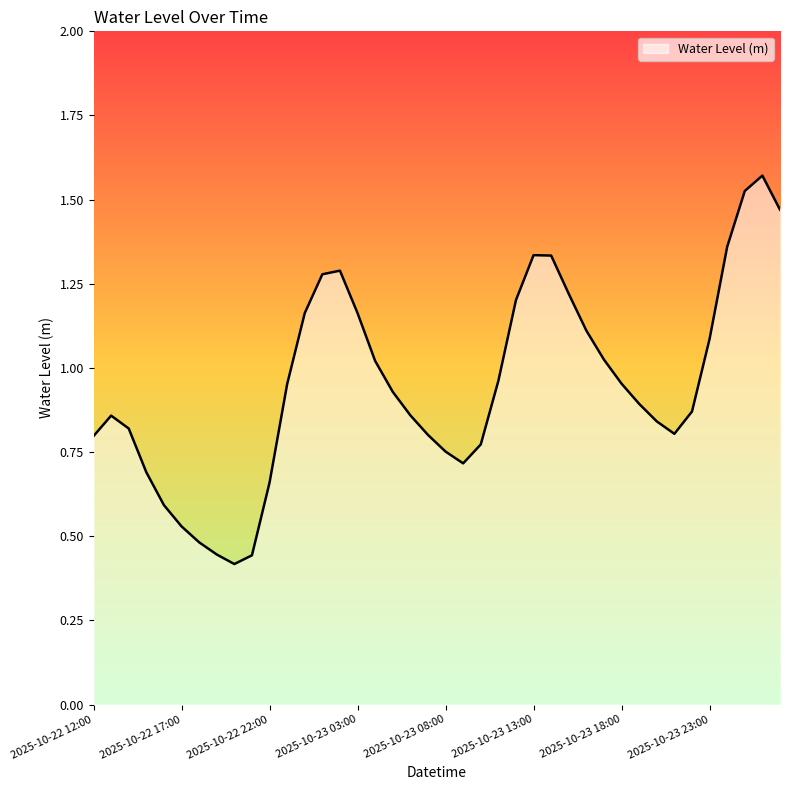

What is the smallest value displayed?

0.4